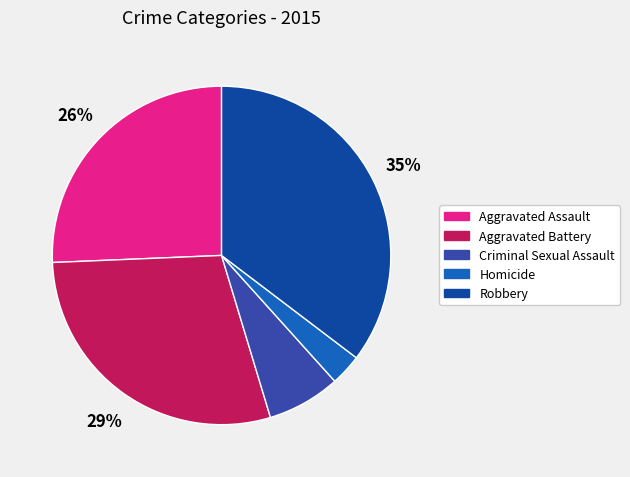

Is the sum of Aggravated Assault and Criminal Sexual Assault greater than half?

No